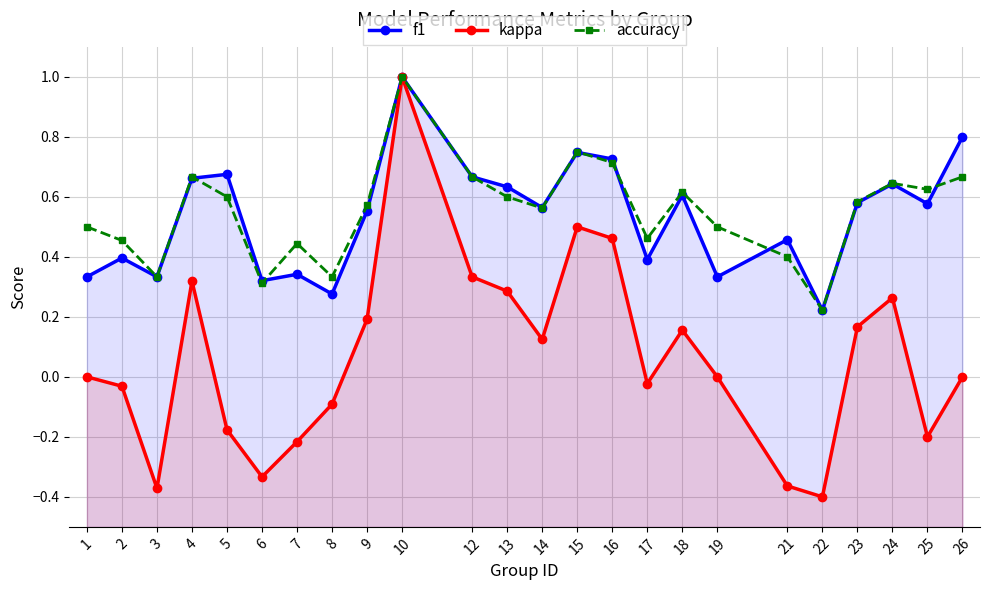

Which label corresponds to the largest value in the chart?

10